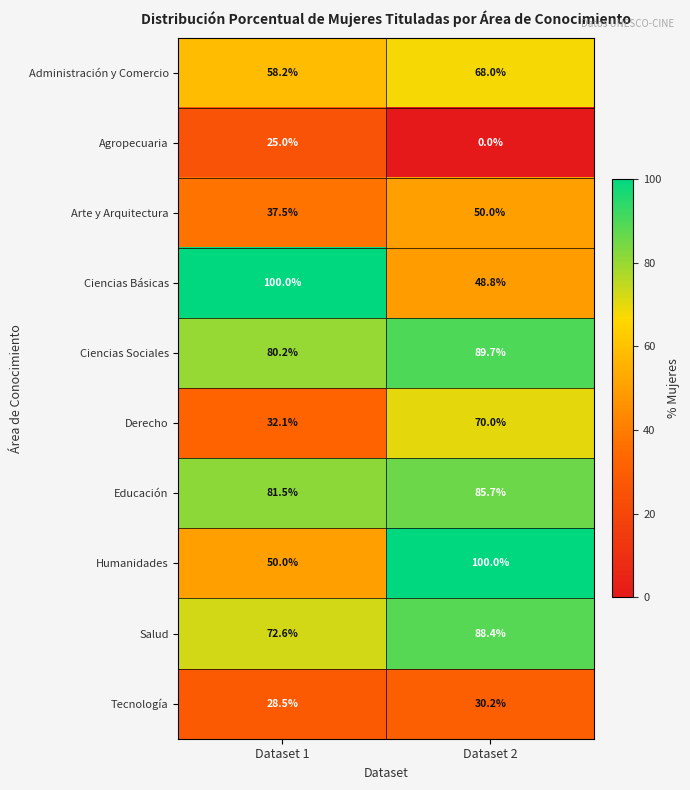

What is the difference between the Agropecuaria values at Dataset 2 and Dataset 1?

25.0